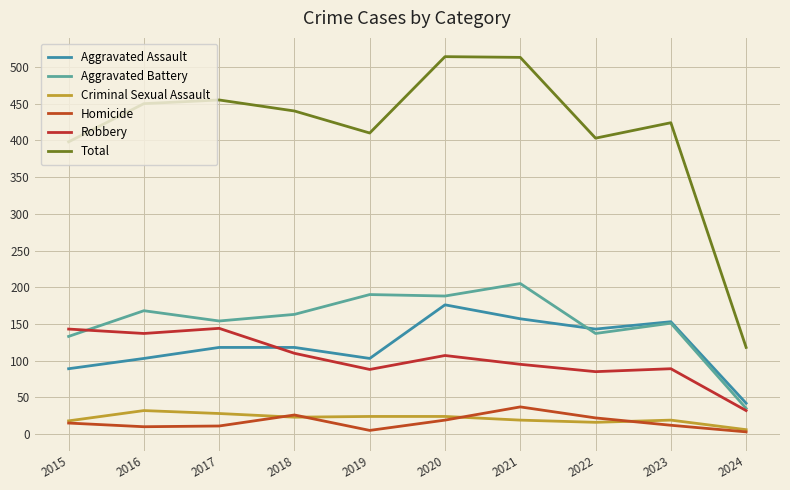

Which label corresponds to the smallest value in the chart?

2024